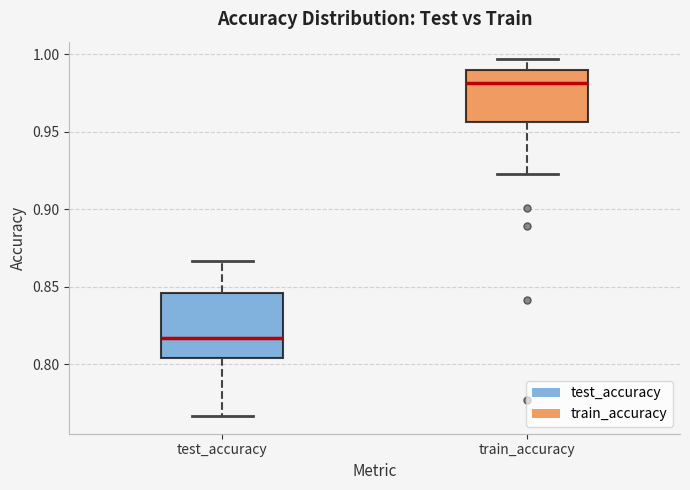

Where does the upper whisker of the box for test_accuracy end on the y-axis? The values are not printed on the chart, so give them approximately, as read against the axis.

0.865